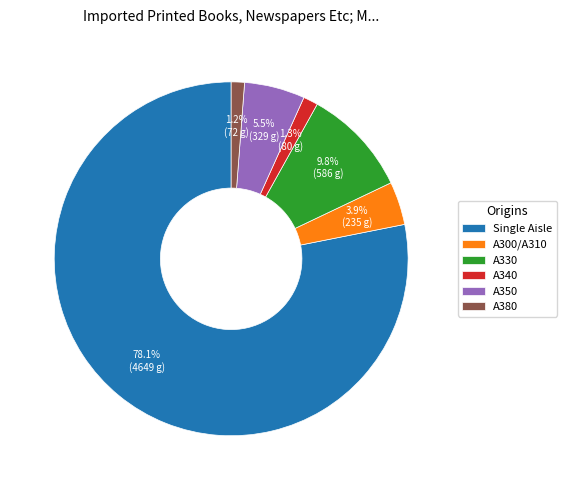

Does any single category account for the majority?

Yes